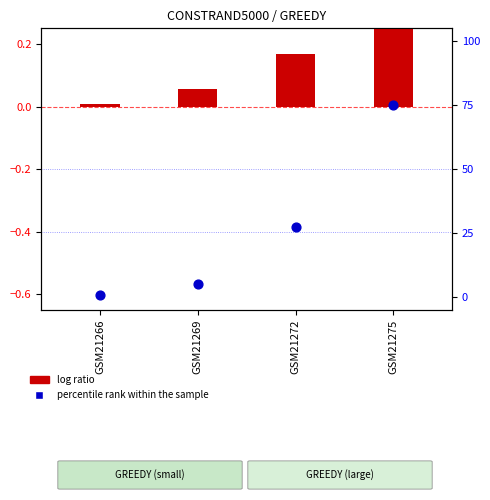

Which series has the largest Y range (max minus min)?

percentile rank within the sample